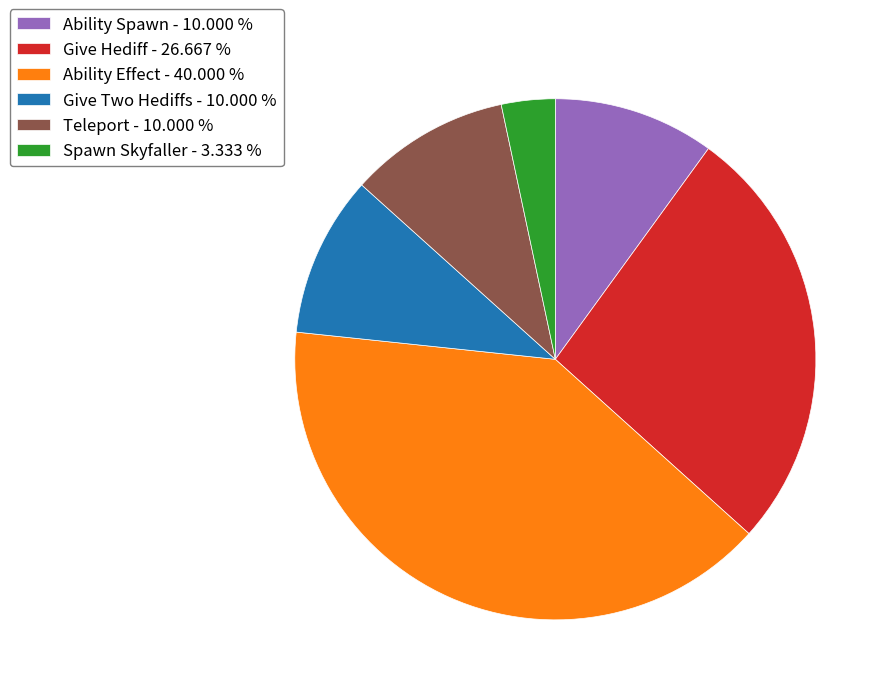

What is the ratio of the value at Ability Spawn to the value at Give Hediff?

0.4